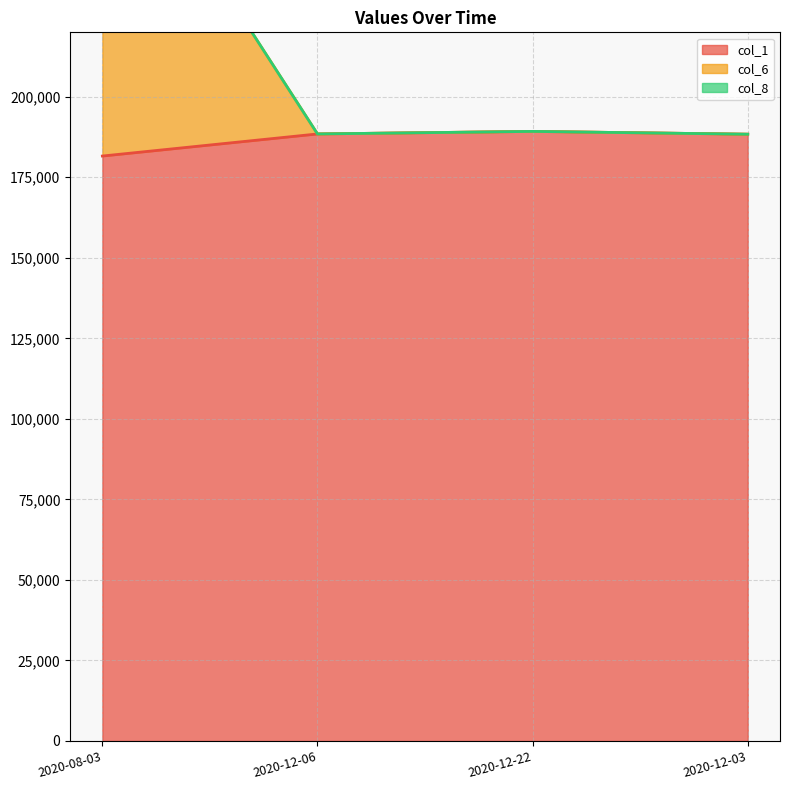

True or false: col_1 and col_6 cross at least once.

False